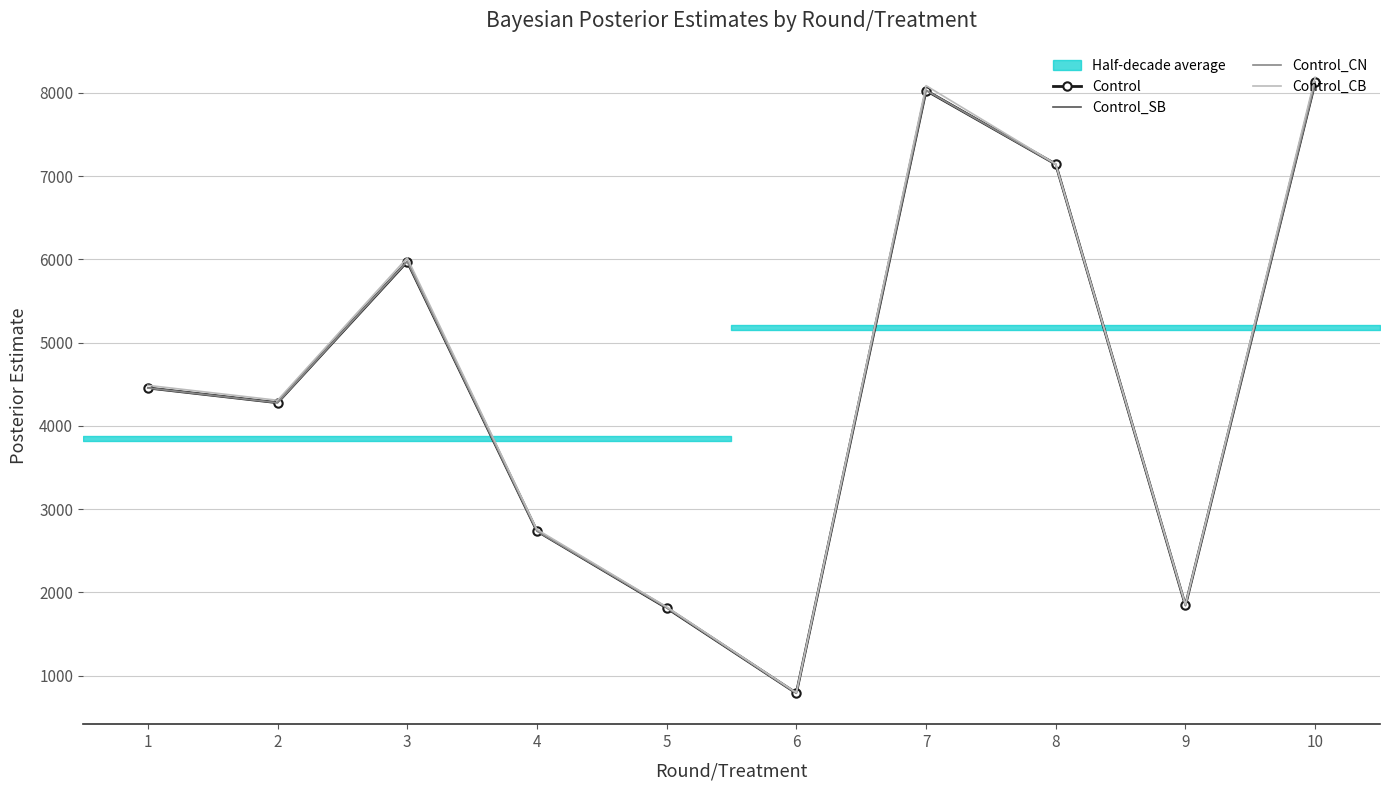

Is it true that Control_SB equals 8127.2 at 10?

True